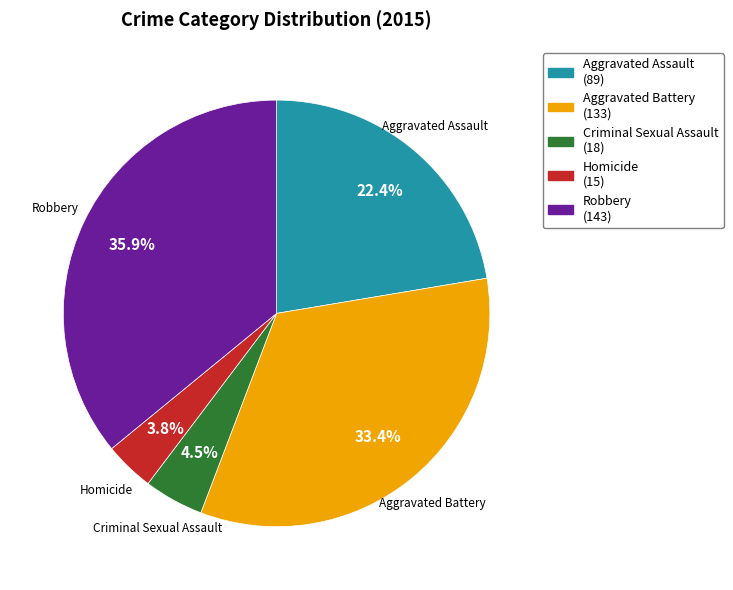

Is it true that Robbery is 36% of the pie?

True